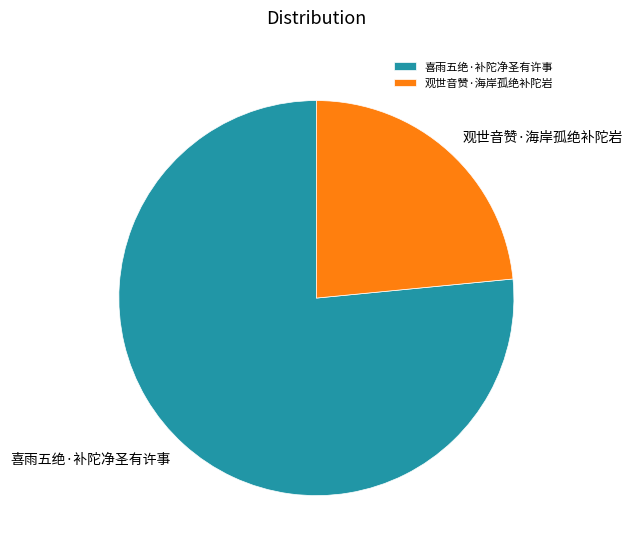

What is the smallest slice in the pie chart?

观世音赞·海岸孤绝补陀岩